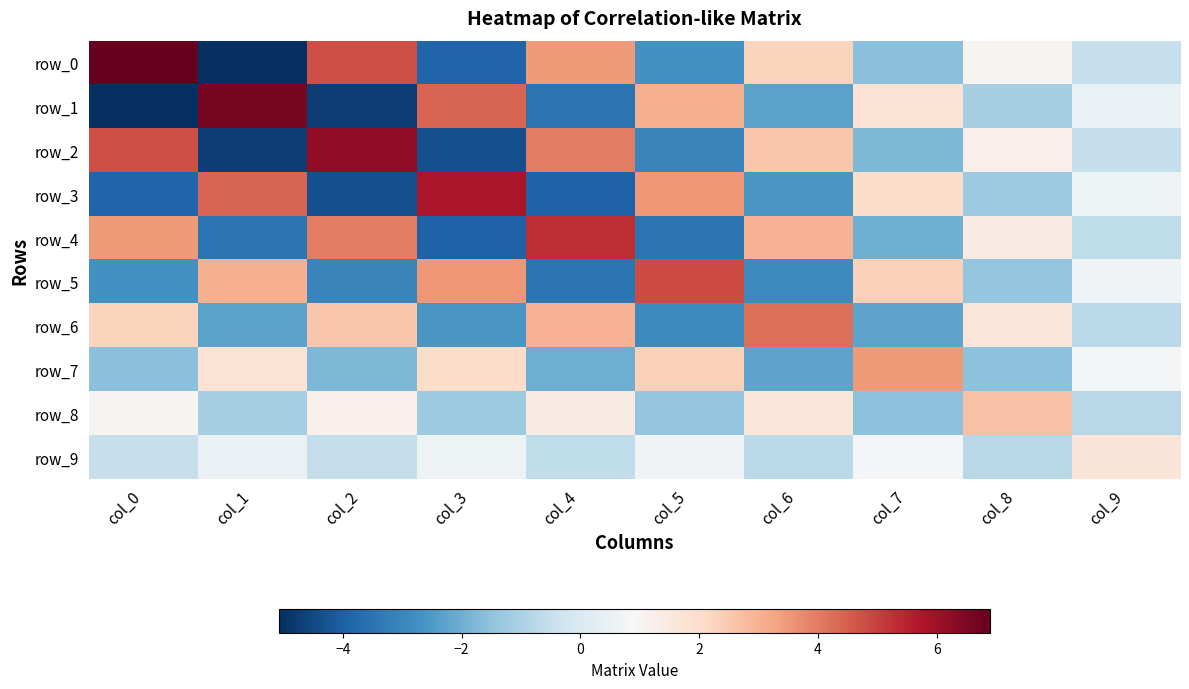

The row_0 series shows -0.5 at col_9. True or false?

True